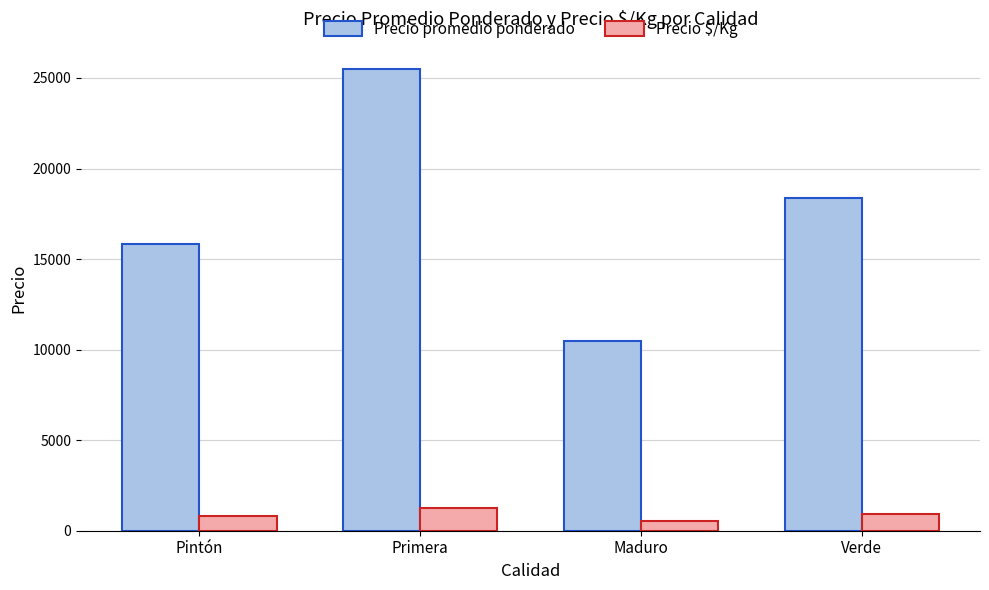

Rank the series at Verde from highest to lowest value.

Precio promedio ponderado, Precio $/Kg